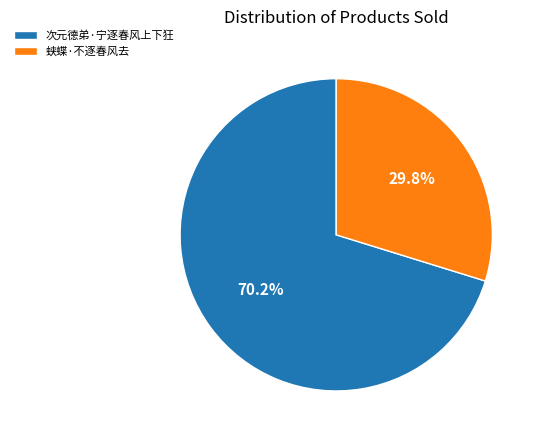

Is it true that 蛱蝶·不逐春风去 is 42% of the pie?

False